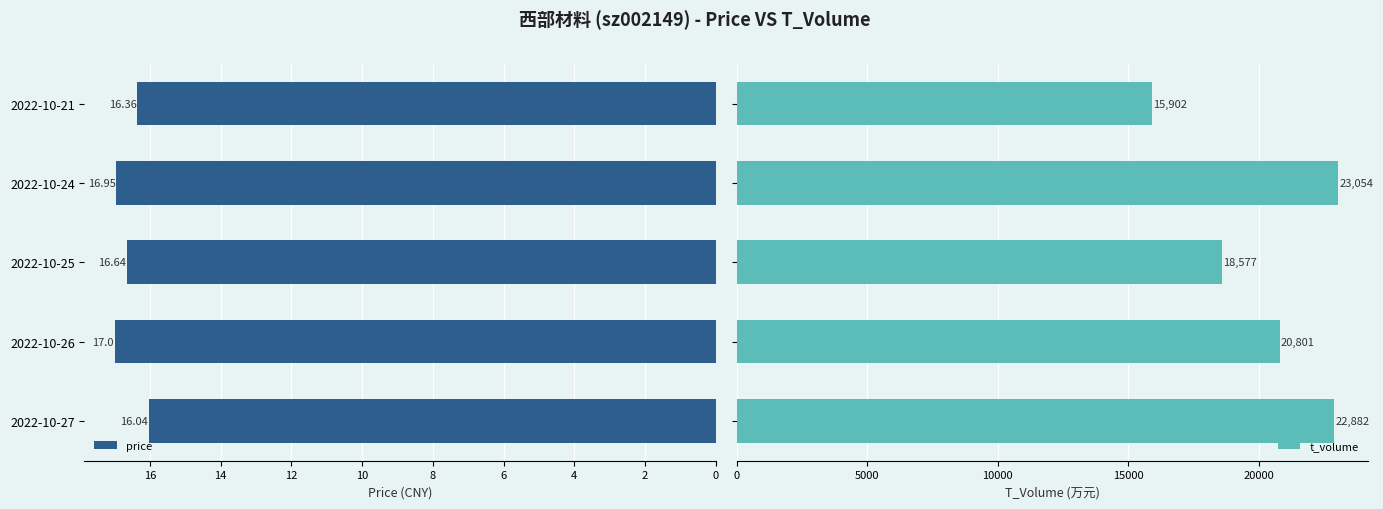

What is the difference between the second highest and second lowest values in the price series?

0.6